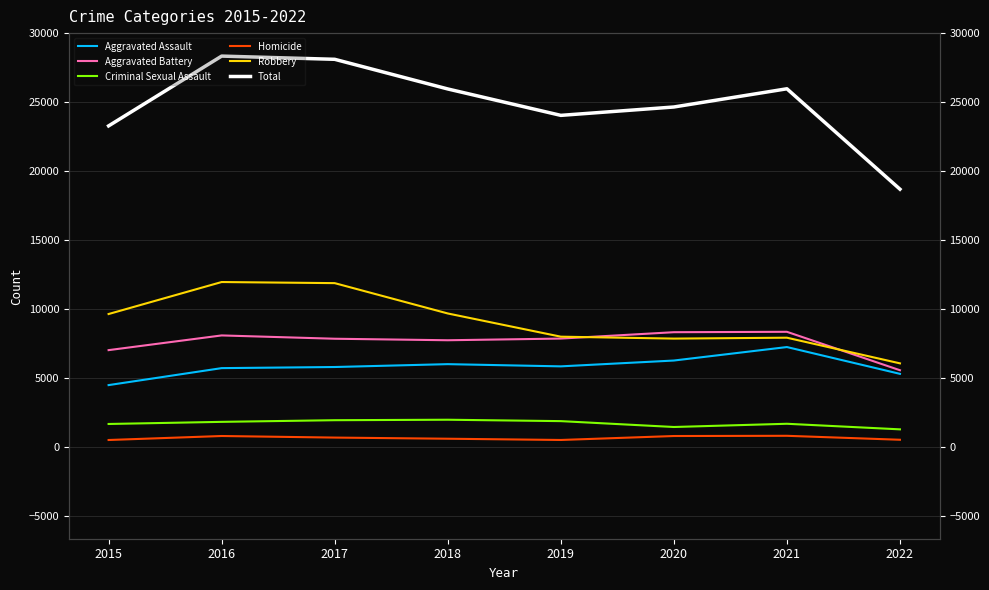

Is it true that Robbery equals 4391 at 2018?

False